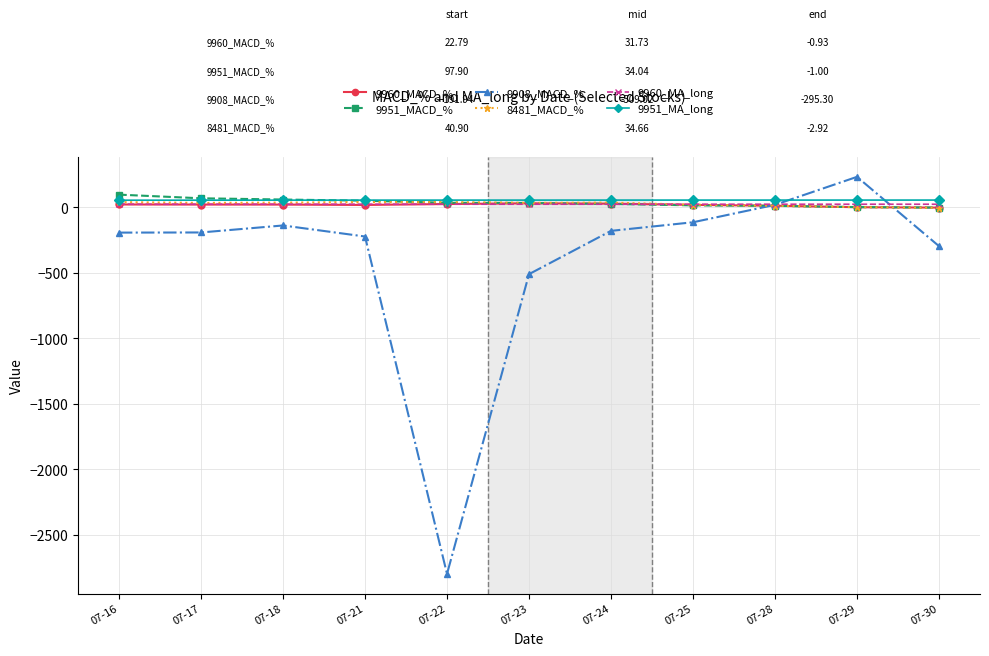

How many lines are shown in the chart?

6